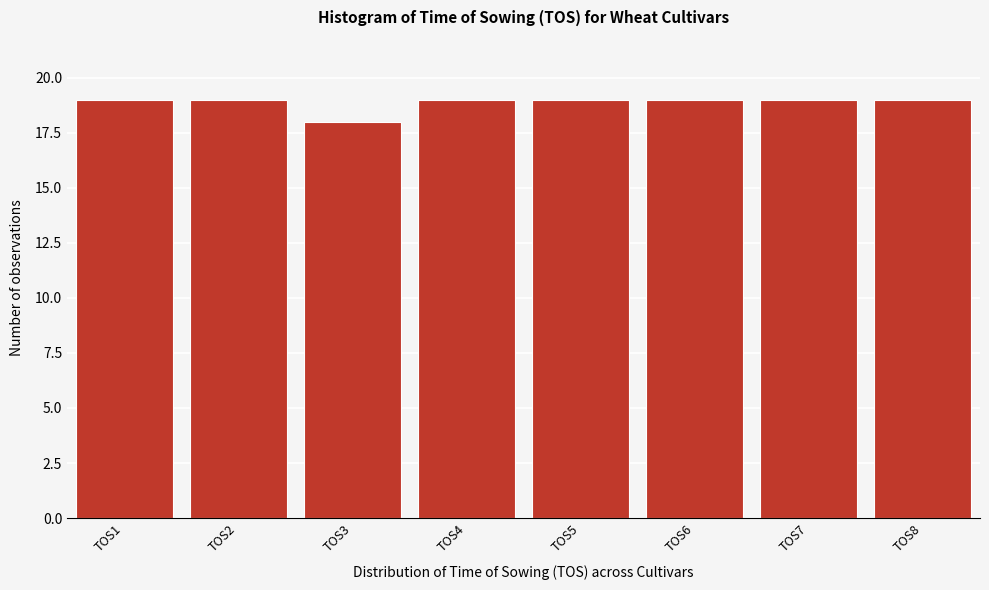

What is the height of the bar covering 3.5 to 4.5 on the x-axis? The values are not printed on the chart, so give them approximately, as read against the axis.

19